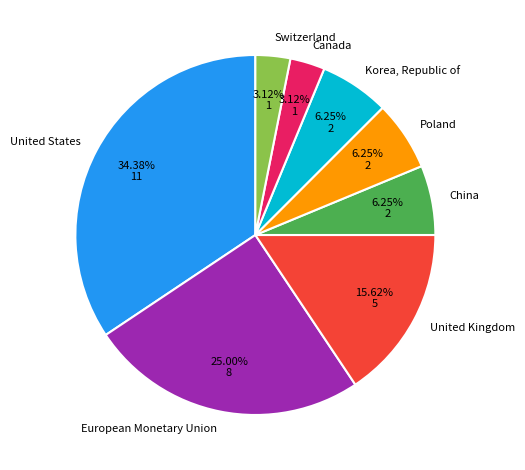

How many slices are in this pie chart?

8